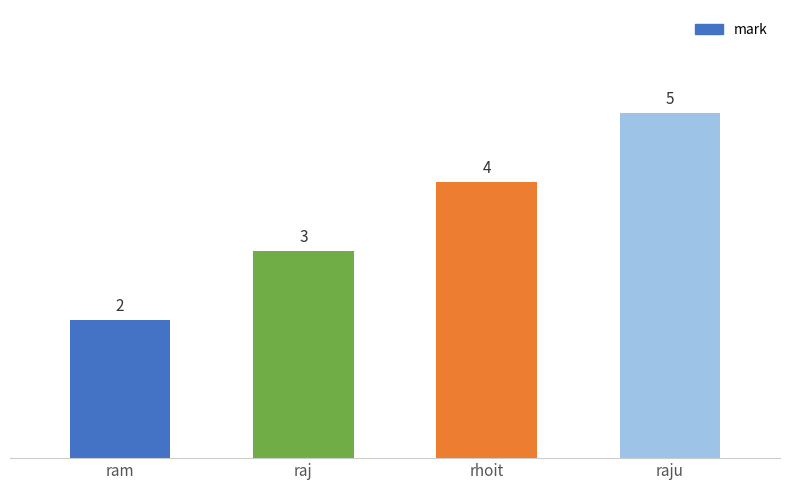

How many bars are there in total?

4